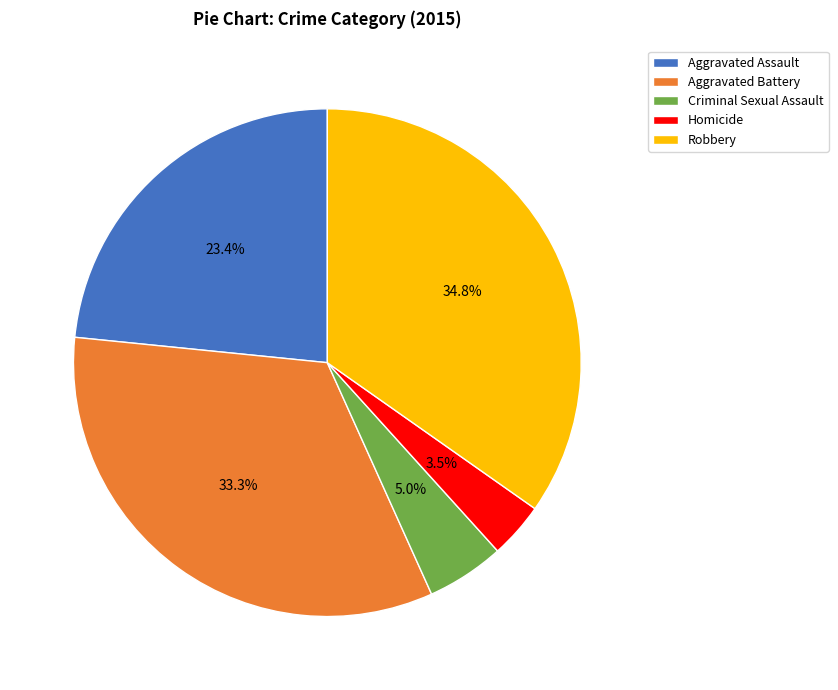

To the nearest percent, what is the difference between the Robbery and Criminal Sexual Assault slice percentages?

30%